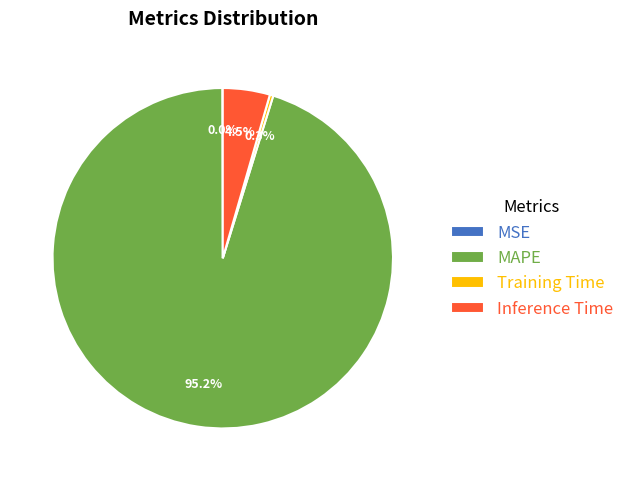

True or false: Inference Time accounts for 10% of the total.

False